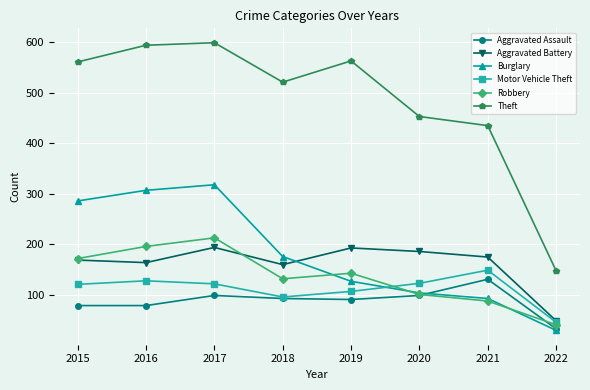

Does the chart have visible grid lines?

Yes